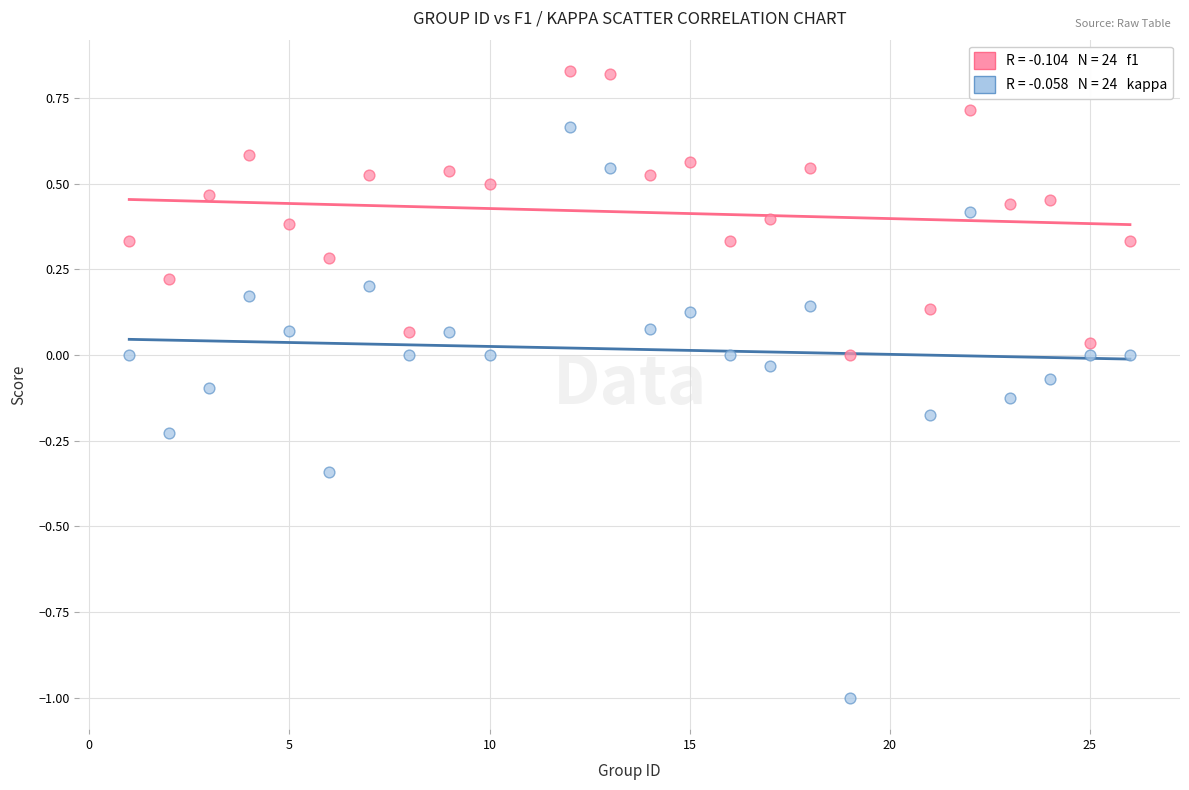

Across all data points, what is the range of Y values (max minus min)?

1.8